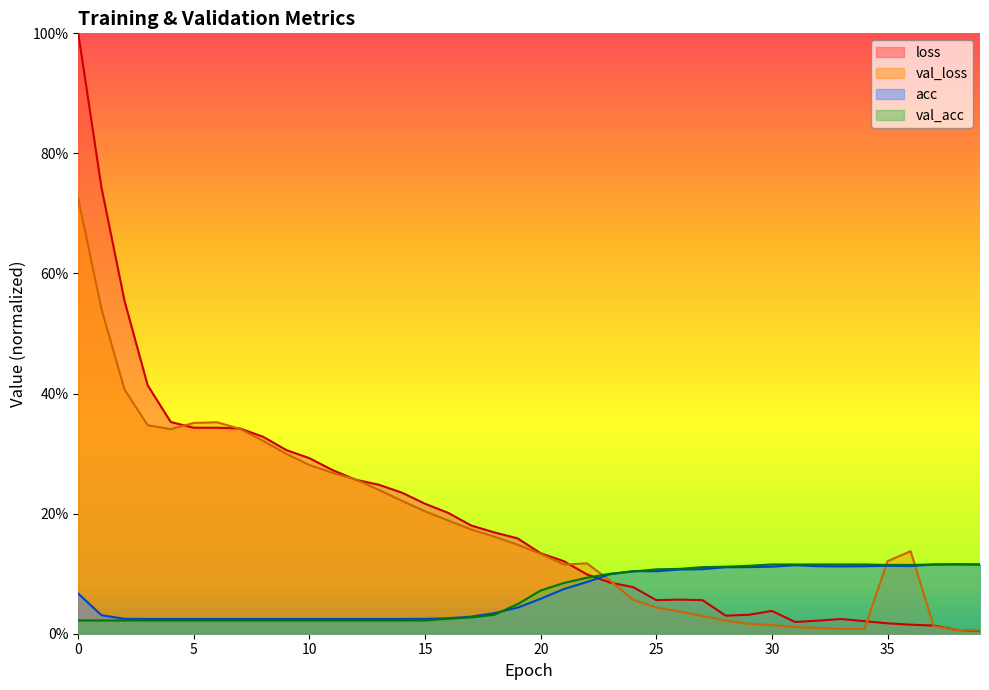

How many acc values are between 0 and 1?

40